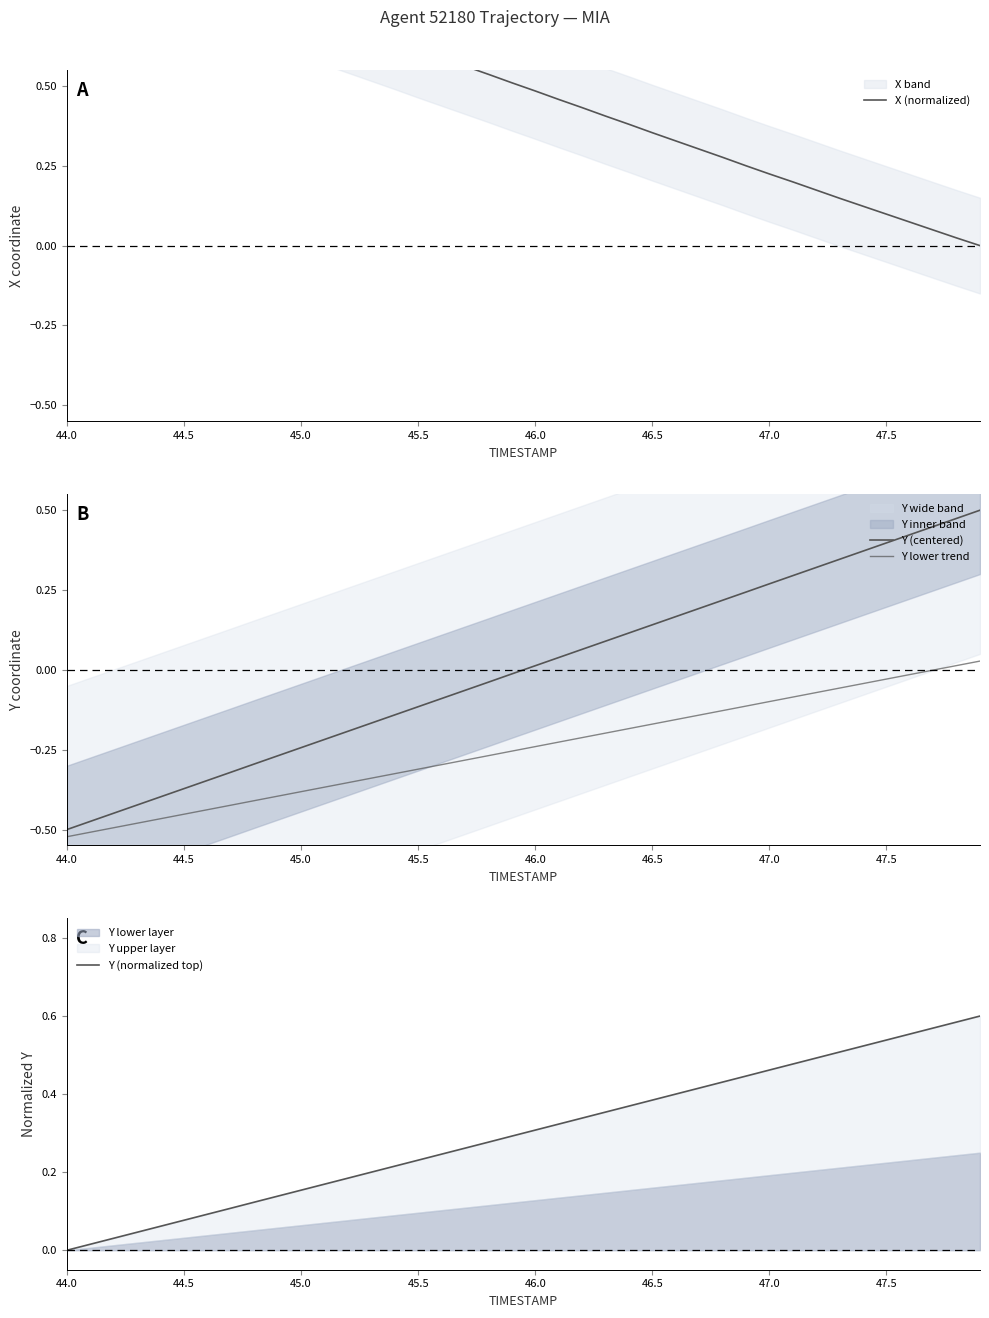

What is the difference between the maximum and minimum values in the Y lower trend series?

0.5